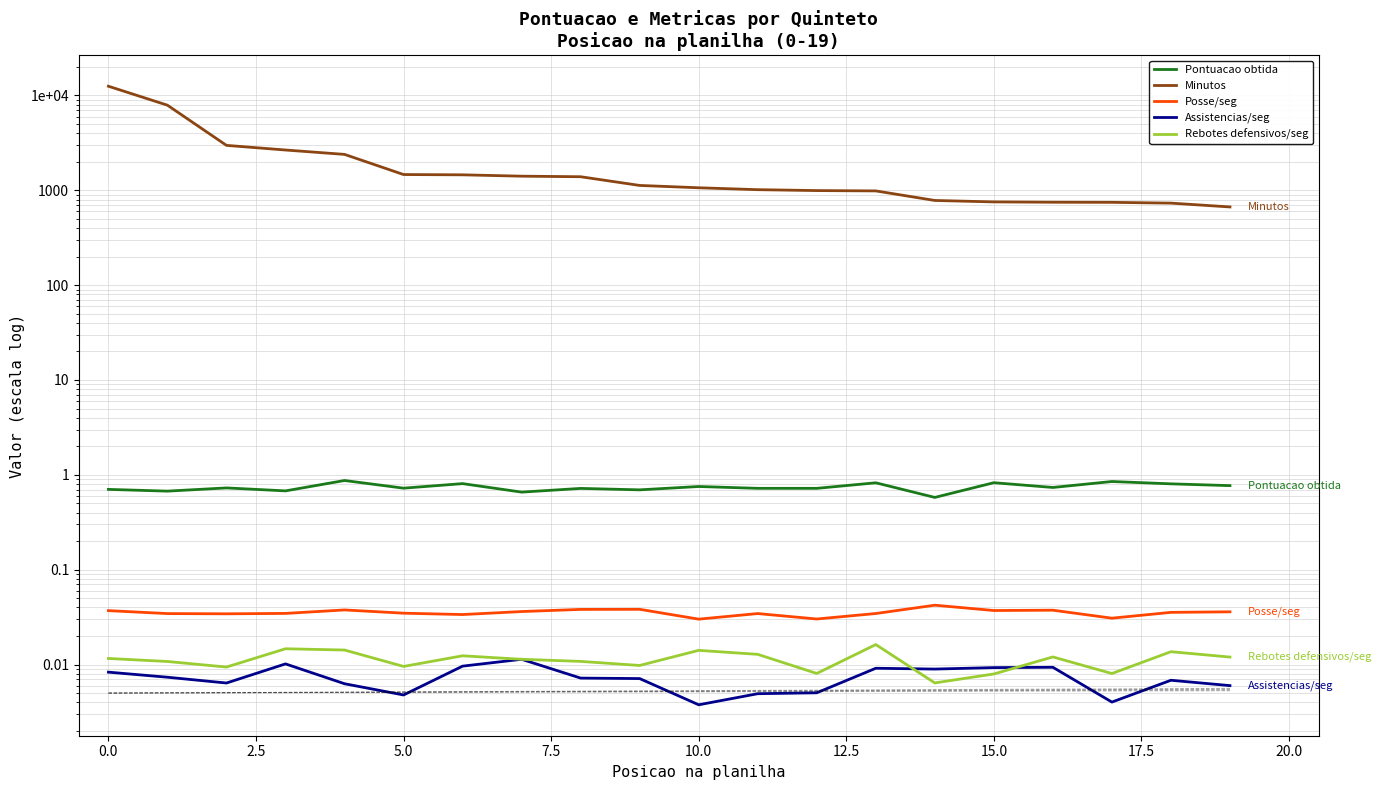

How many data points in Minutos are less than 1126?

10